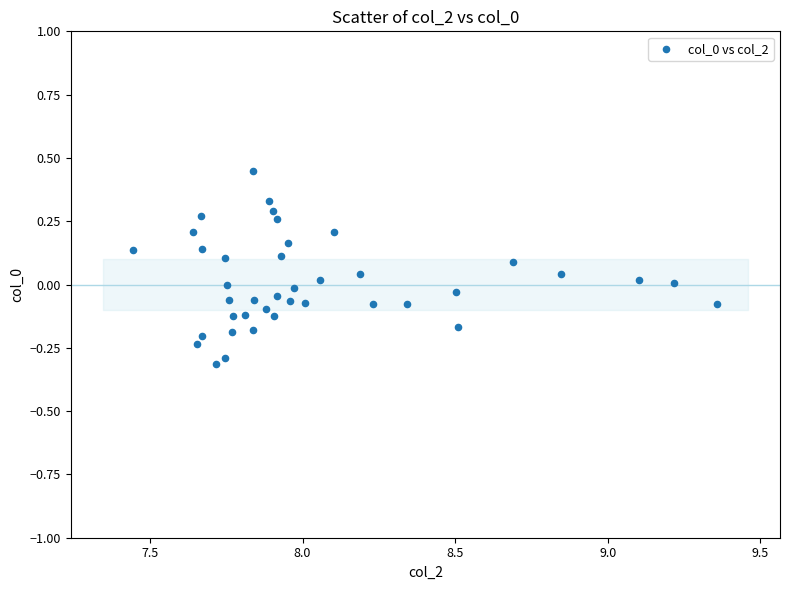

What is the range of X values (max minus min)?

1.9